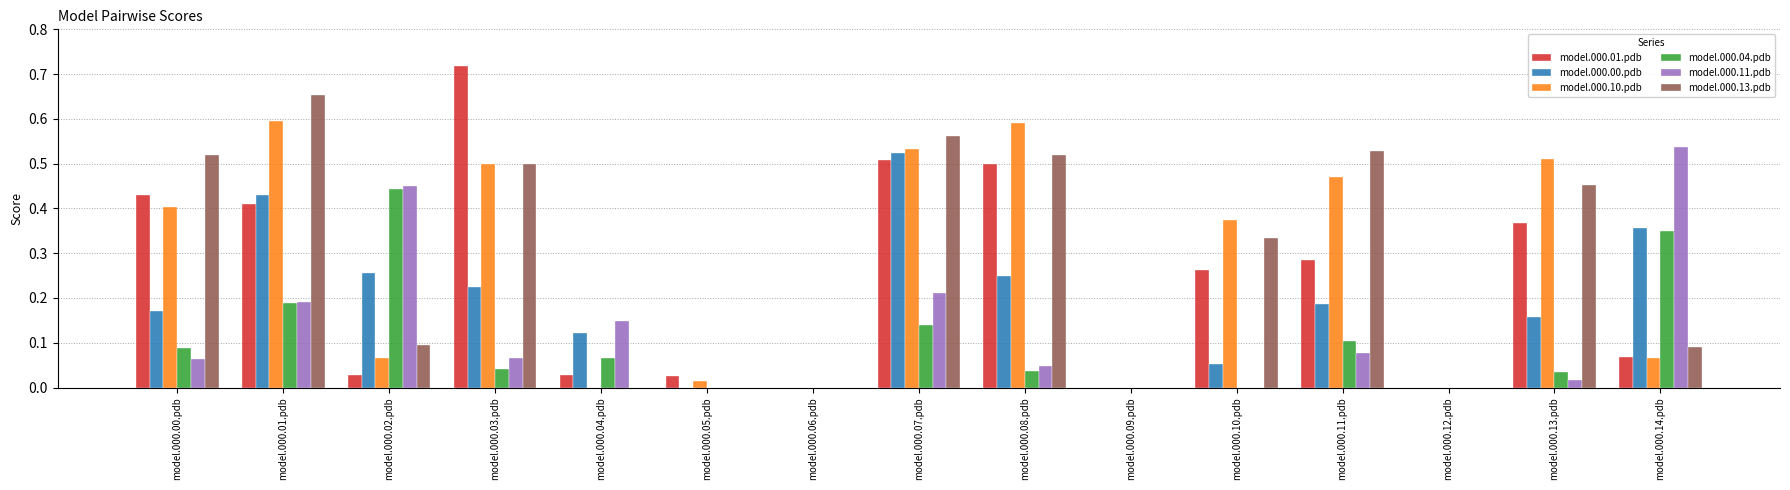

Count the number of categories in the chart.

15